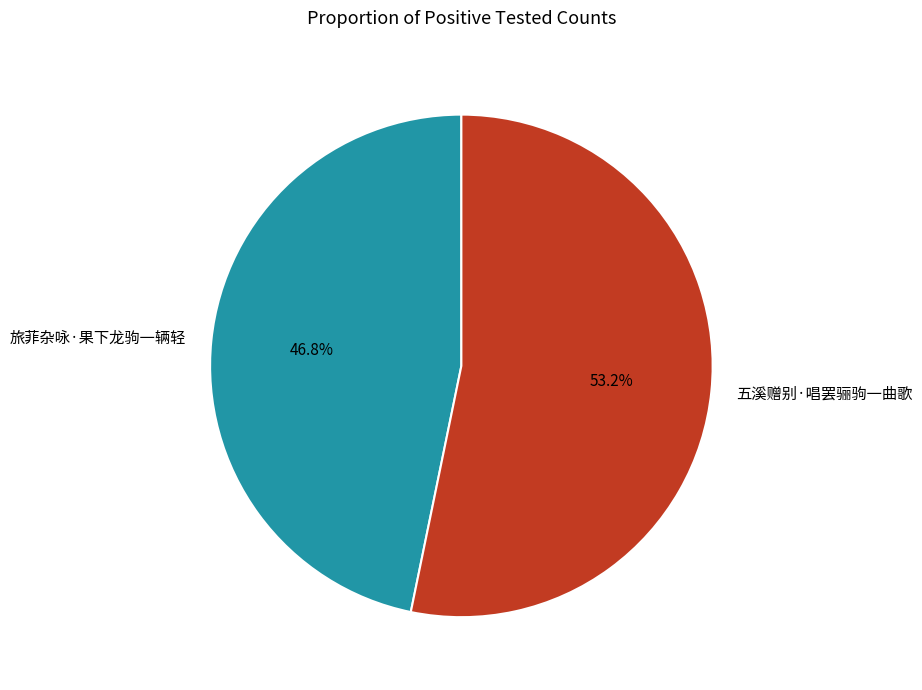

How many slices are in this pie chart?

2